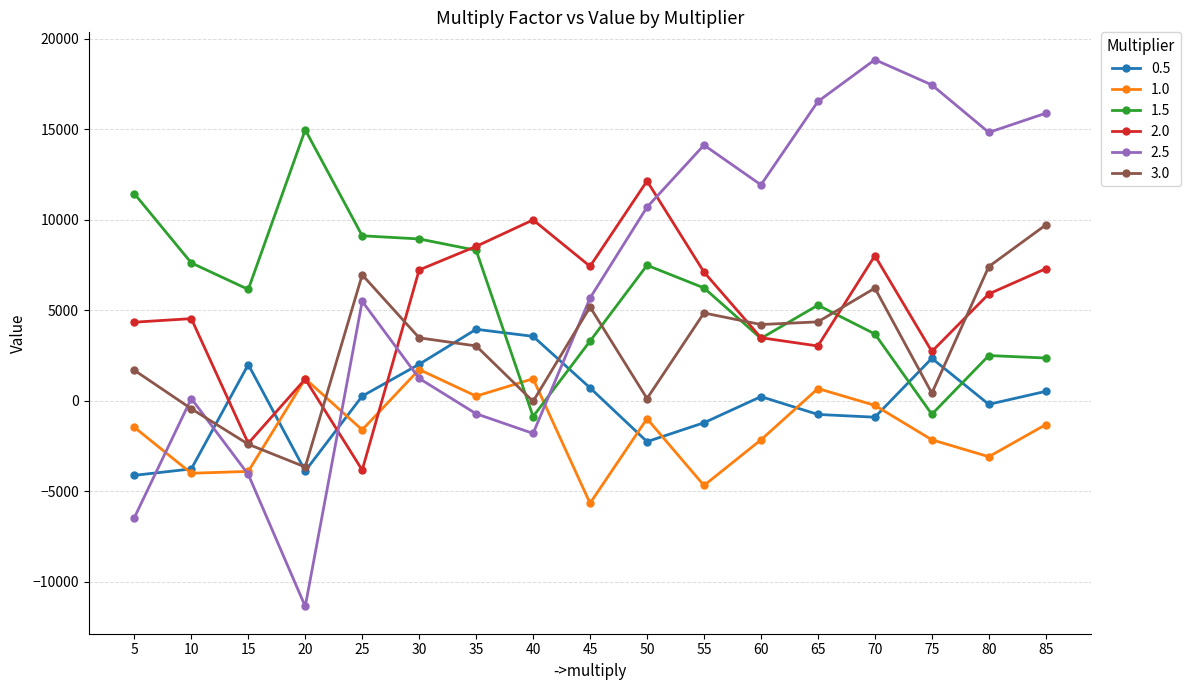

Between 5 and 60, which series saw the biggest shift?

2.5